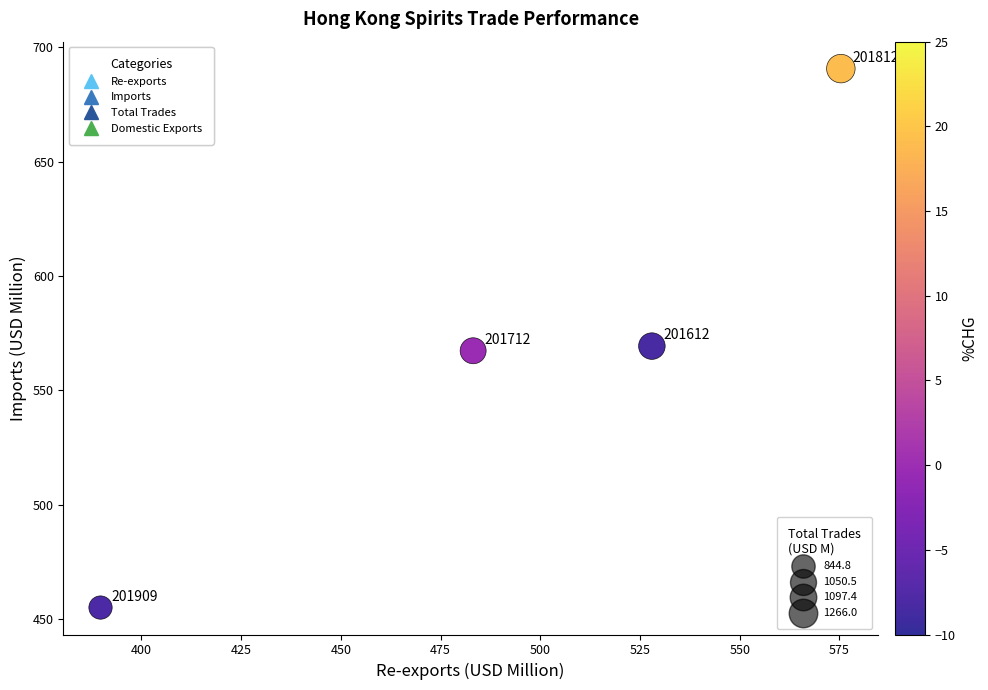

What Y value in the scatter plot is closest to 572?

569.4